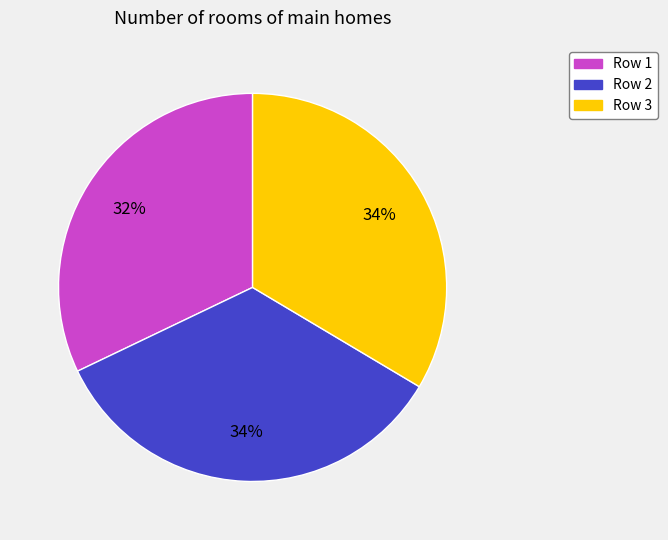

To the nearest percent, what is the average slice percentage?

33%